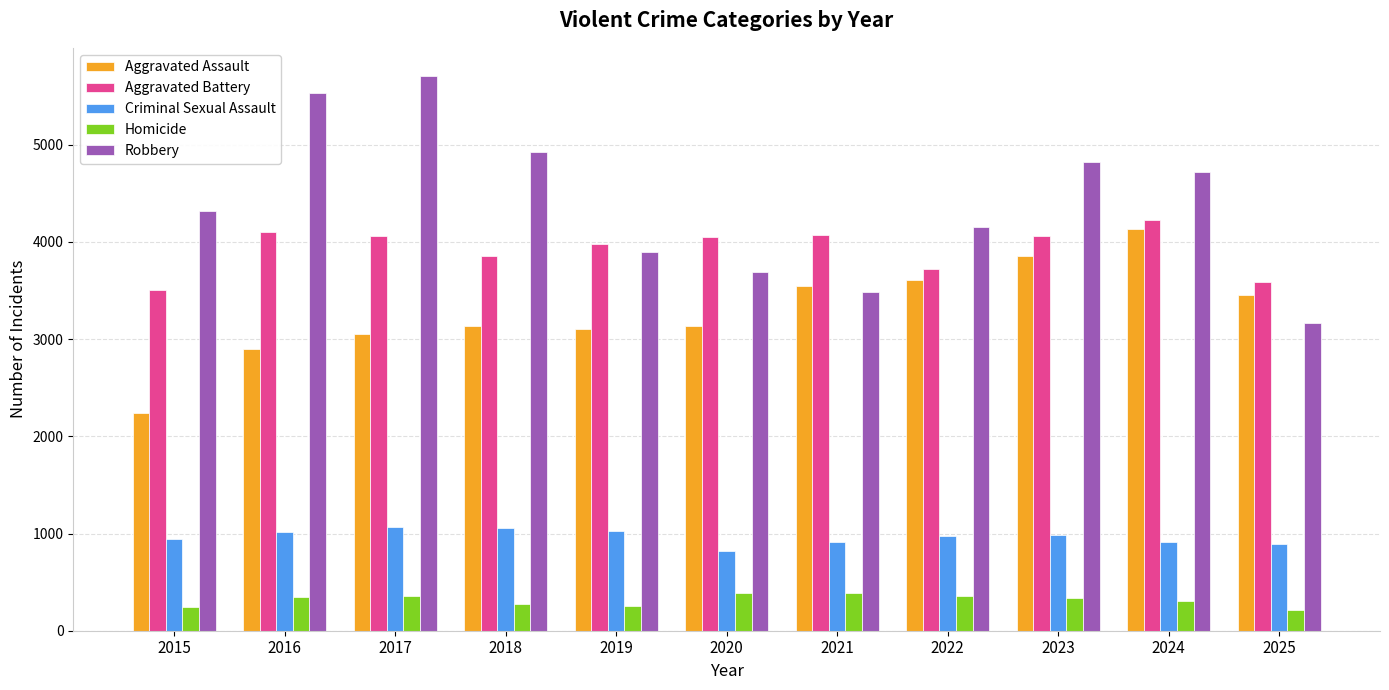

Is the value of Aggravated Assault at 2019 greater than the value of Homicide at 2015?

Yes